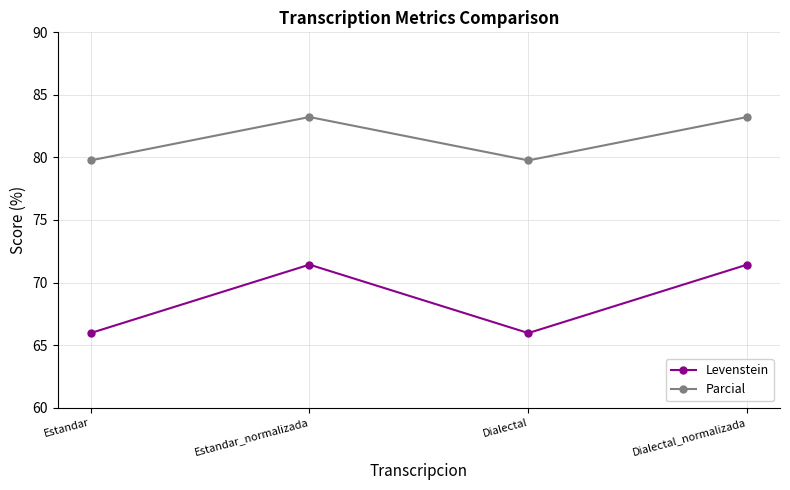

Is it true that Parcial equals 140.1 at Estandar?

False